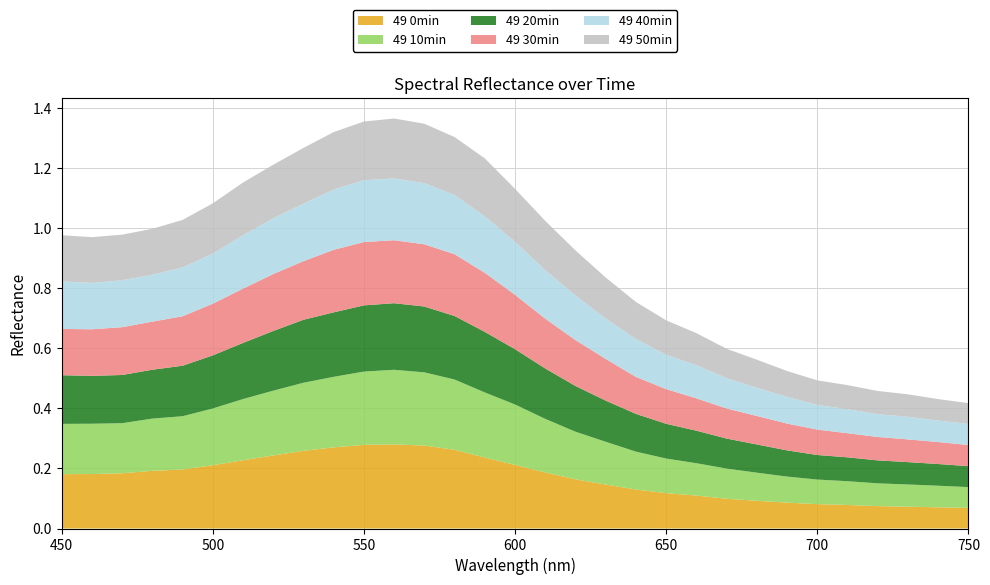

Reading left to right, transcribe all the data shown in this chart.

49 0min: 0.2	0.2	0.2	0.2	0.2	0.2	0.2	0.2	0.3	0.3	0.3	0.3	0.3	0.3	0.2	0.2	0.2	0.2	0.1	0.1	0.1	0.1	0.1	0.1	0.1	0.1	0.1	0.1	0.1	0.1	0.1
49 10min: 0.2	0.2	0.2	0.2	0.2	0.2	0.2	0.2	0.2	0.2	0.2	0.2	0.2	0.2	0.2	0.2	0.2	0.2	0.1	0.1	0.1	0.1	0.1	0.1	0.1	0.1	0.1	0.1	0.1	0.1	0.1
49 20min: 0.2	0.2	0.2	0.2	0.2	0.2	0.2	0.2	0.2	0.2	0.2	0.2	0.2	0.2	0.2	0.2	0.2	0.2	0.1	0.1	0.1	0.1	0.1	0.1	0.1	0.1	0.1	0.1	0.1	0.1	0.1
49 30min: 0.2	0.2	0.2	0.2	0.2	0.2	0.2	0.2	0.2	0.2	0.2	0.2	0.2	0.2	0.2	0.2	0.2	0.2	0.1	0.1	0.1	0.1	0.1	0.1	0.1	0.1	0.1	0.1	0.1	0.1	0.1
49 40min: 0.2	0.2	0.2	0.2	0.2	0.2	0.2	0.2	0.2	0.2	0.2	0.2	0.2	0.2	0.2	0.2	0.2	0.1	0.1	0.1	0.1	0.1	0.1	0.1	0.1	0.1	0.1	0.1	0.1	0.1	0.1
49 50min: 0.2	0.2	0.2	0.2	0.2	0.2	0.2	0.2	0.2	0.2	0.2	0.2	0.2	0.2	0.2	0.2	0.2	0.2	0.1	0.1	0.1	0.1	0.1	0.1	0.1	0.1	0.1	0.1	0.1	0.1	0.1